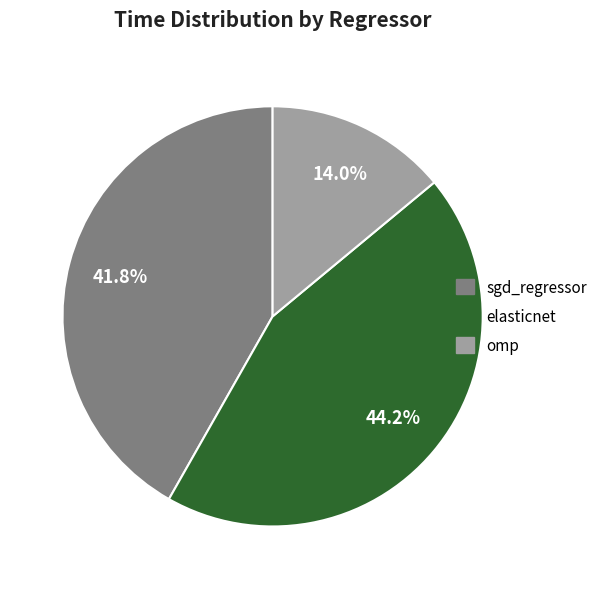

Does any single category account for the majority?

No